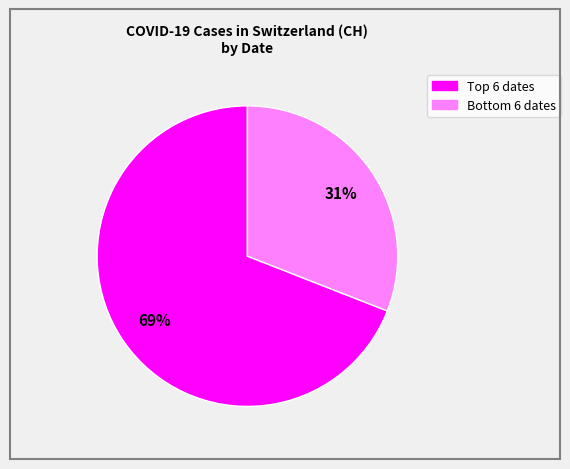

To the nearest percent, what is the average slice percentage?

50%